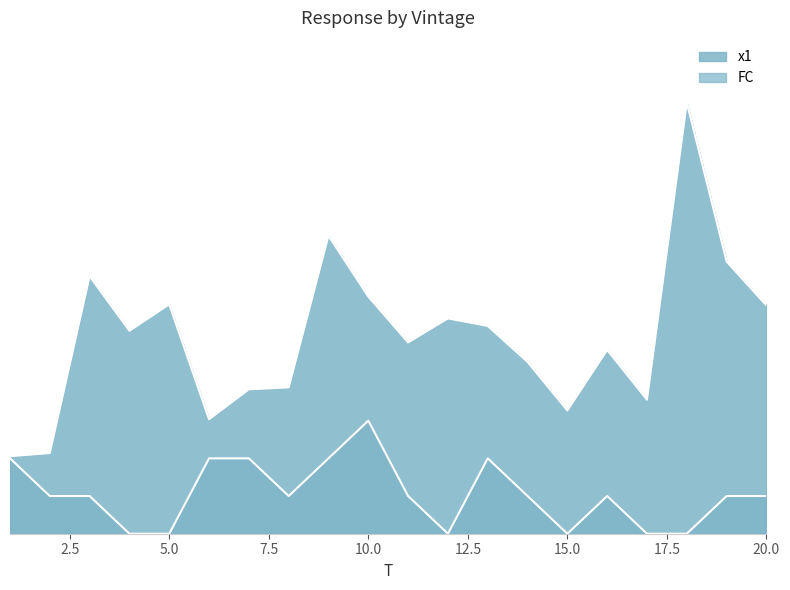

What is the highest value of the x1 series?

11.4